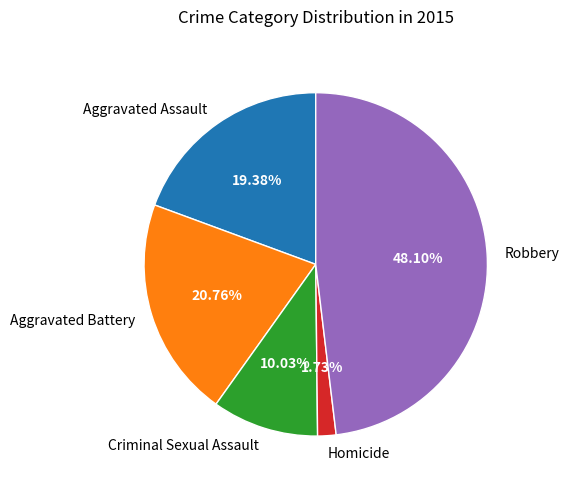

To the nearest percent, what percentage of the pie is Criminal Sexual Assault?

10%